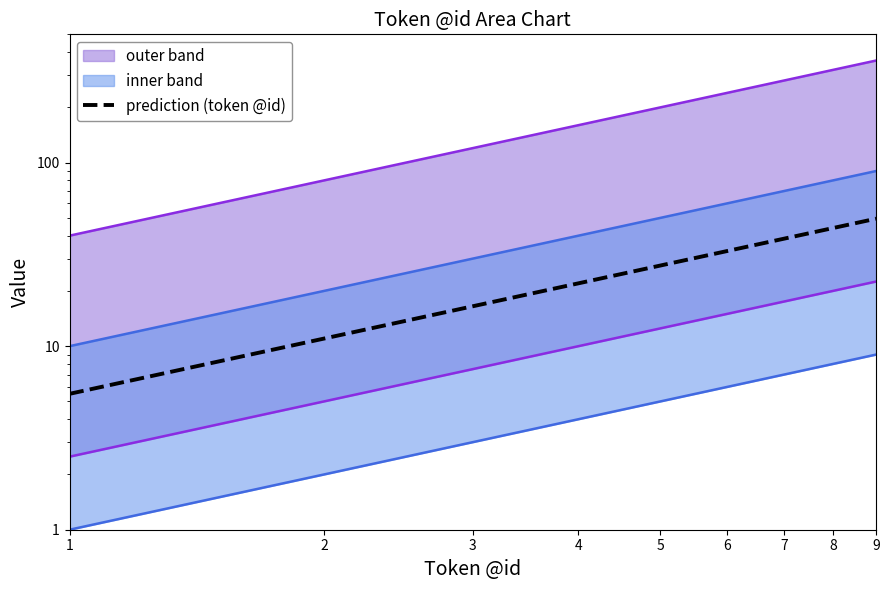

What is the approximate value at 9?

49.5